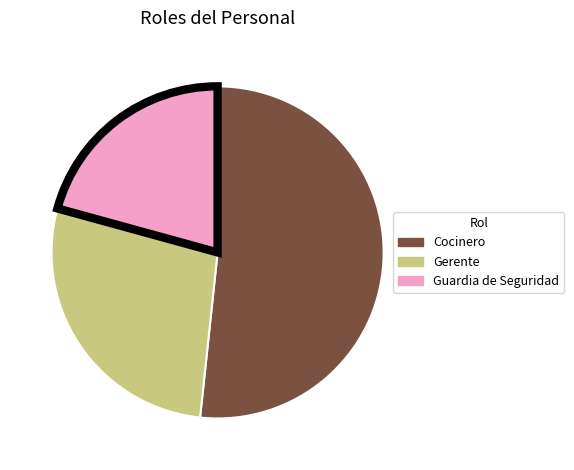

Is there a majority slice in this chart?

Yes